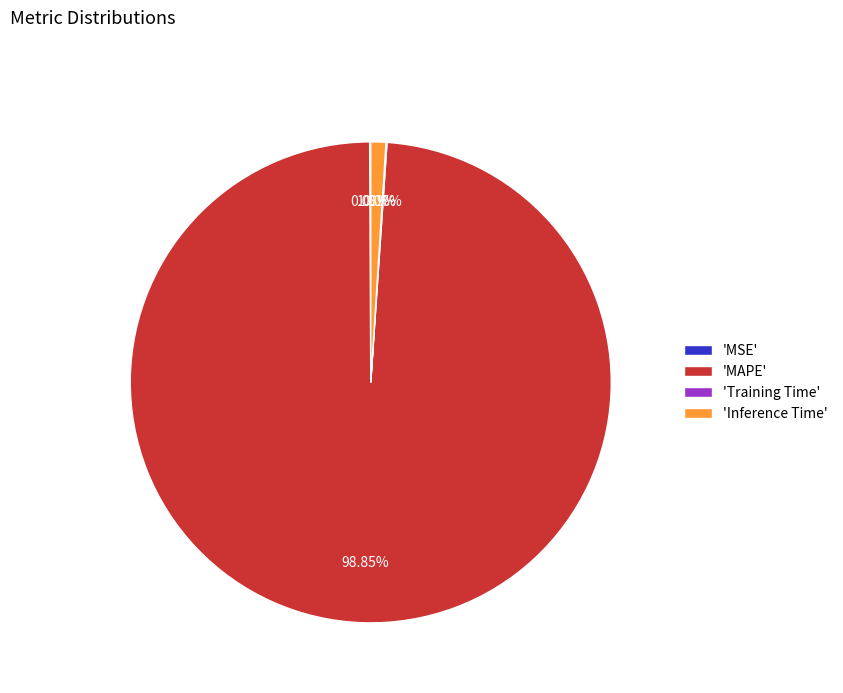

What is the largest slice in the pie chart?

'MAPE'